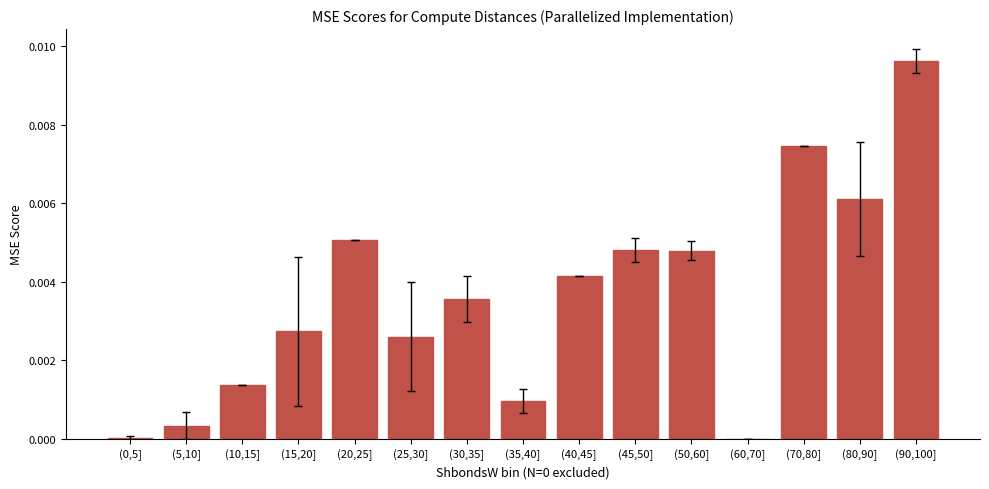

The value at (50,60] is 0.0. True or false?

True